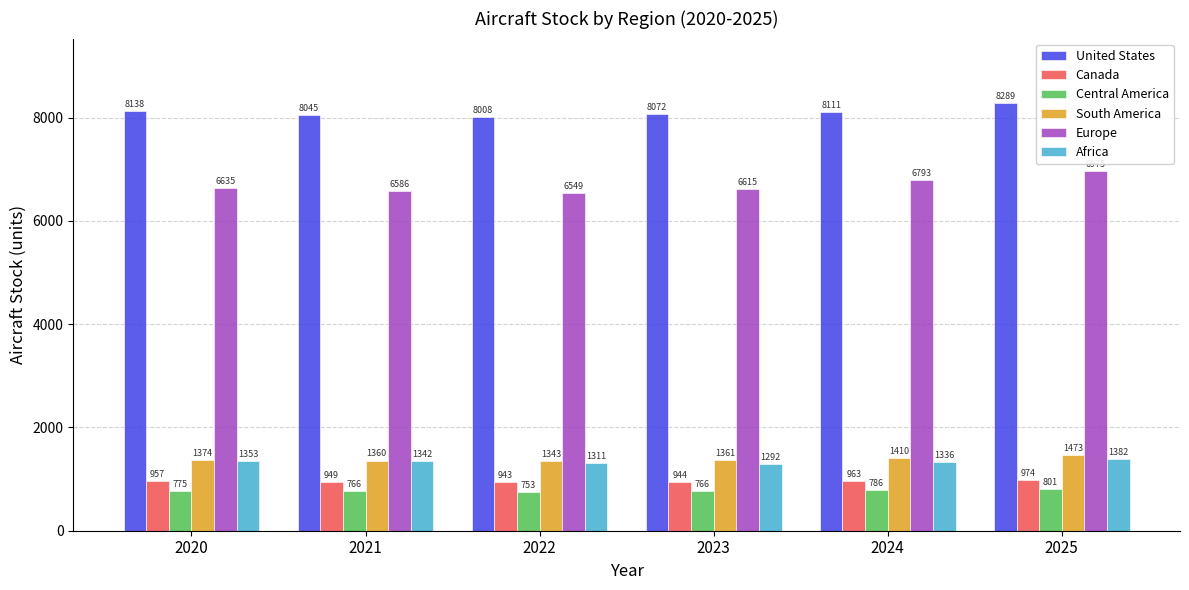

At how many categories does at least one series exceed 6632?

6